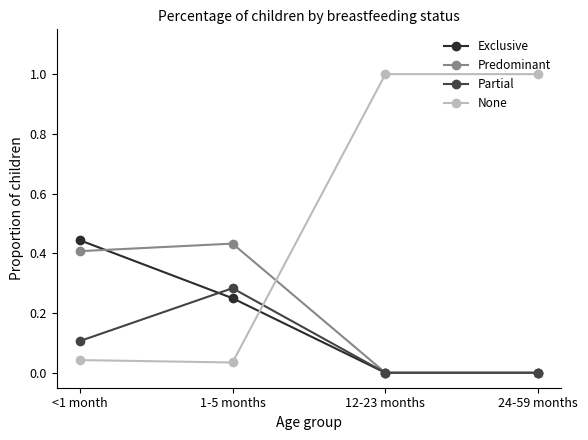

How many lines are shown in the chart?

4